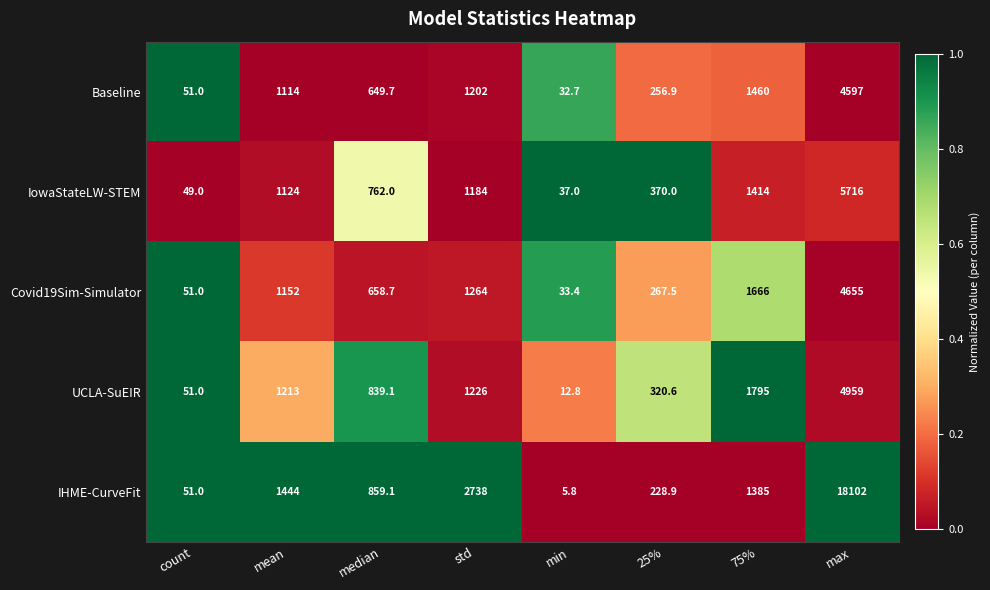

Which series has the largest total across all categories?

IHME-CurveFit